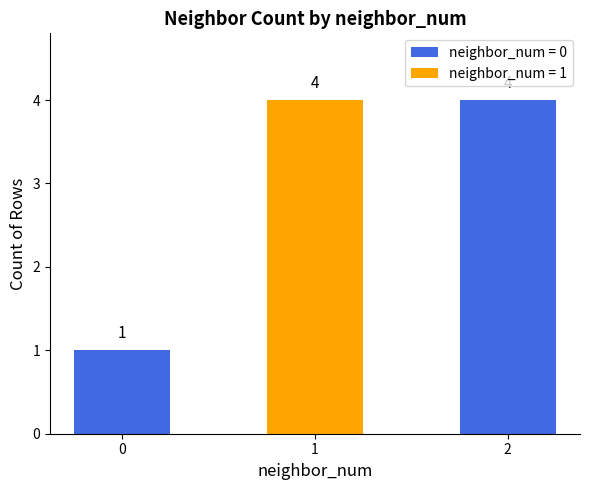

What value does the data have at 2?

4